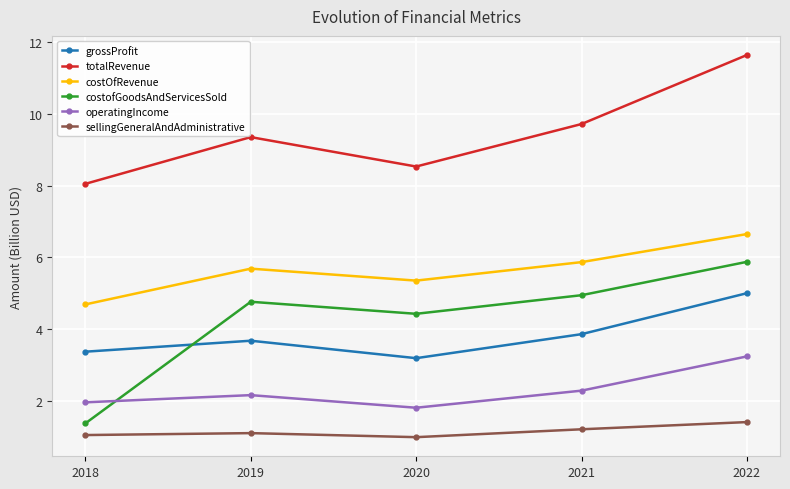

Which category has the highest value across all series?

2022